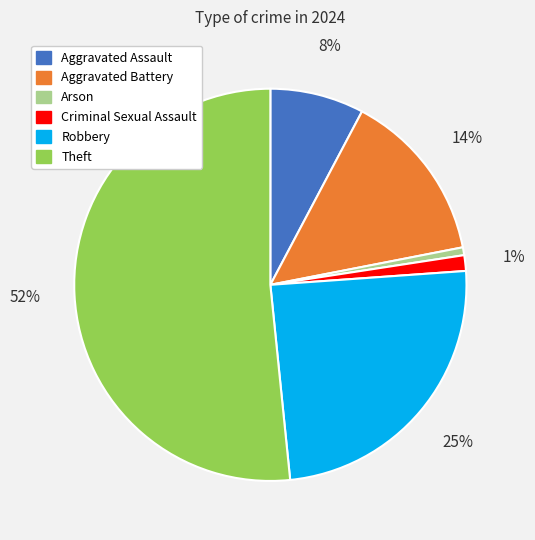

To the nearest percent, what is the average slice percentage?

17%